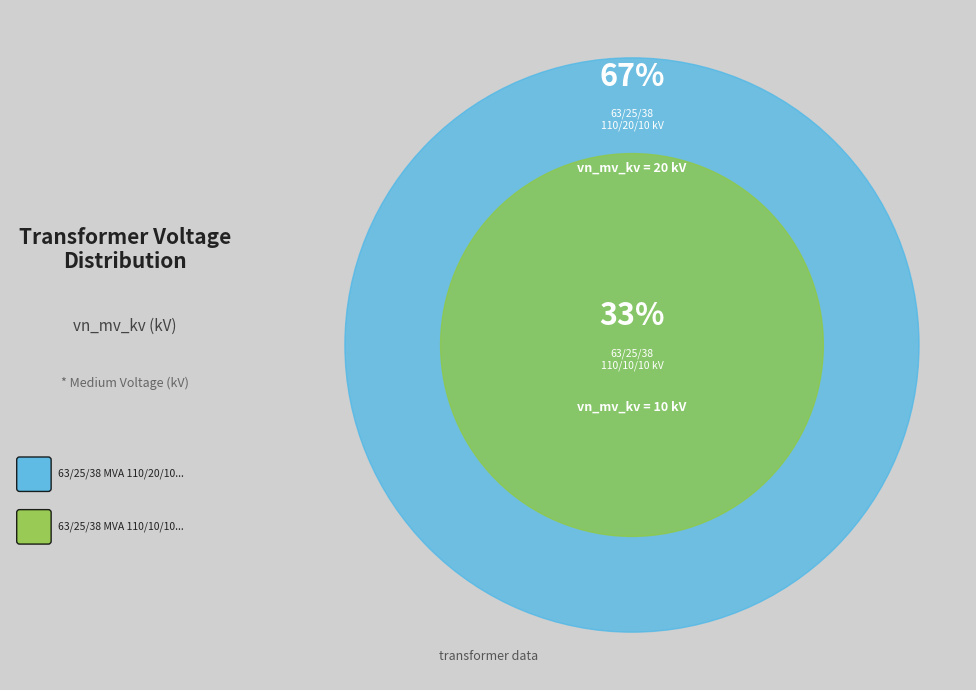

What percentage is NOT represented by 63/25/38 MVA 110/20/10 kV?

33.3%